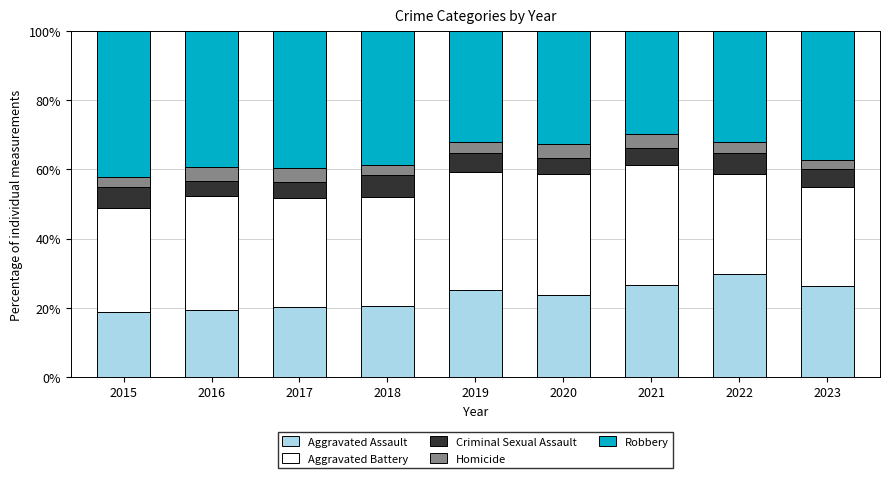

What is the total value across all series at 2021?

100.0